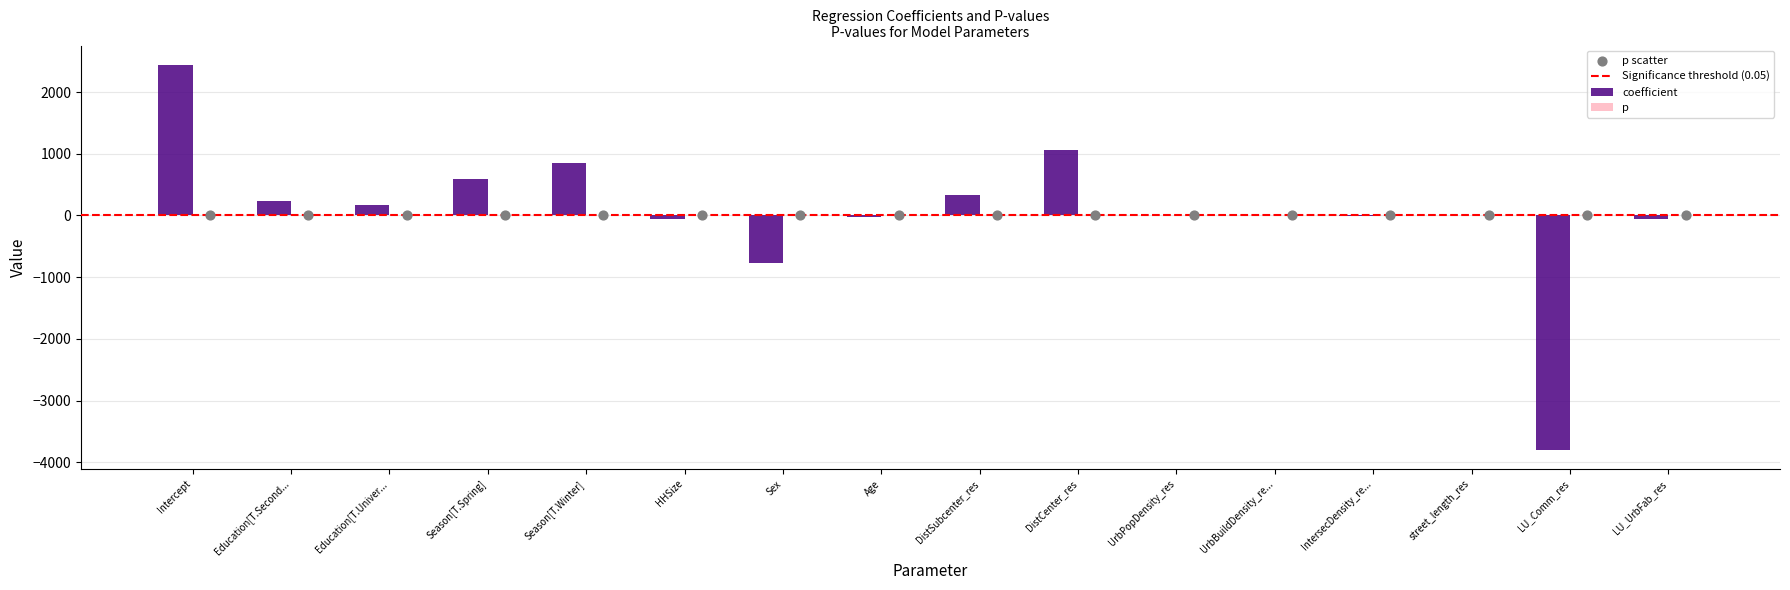

Which series has the largest Y range (max minus min)?

coefficient